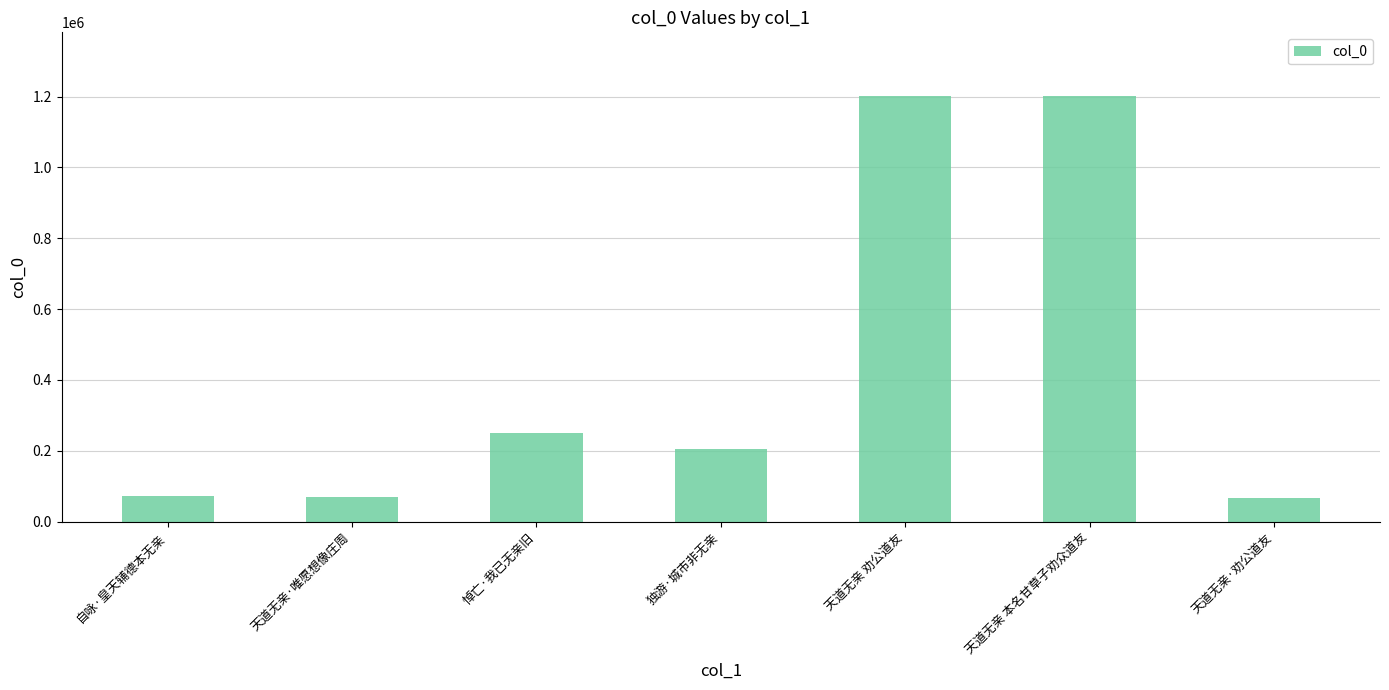

What is the ratio of the value at 悼亡·我已无亲旧 to the value at 自咏·皇天辅德本无亲?

3.4